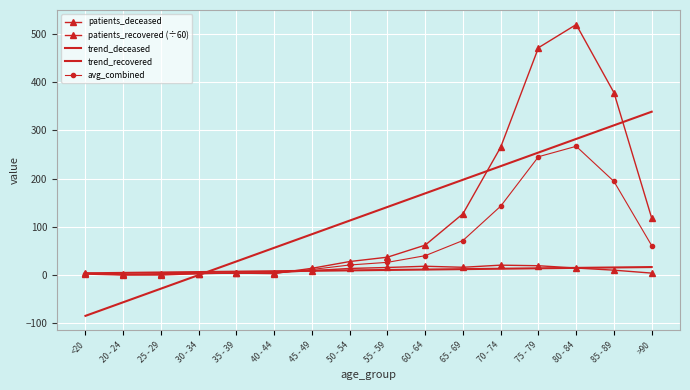

Which has a higher value, 55 - 59 or >90?

>90